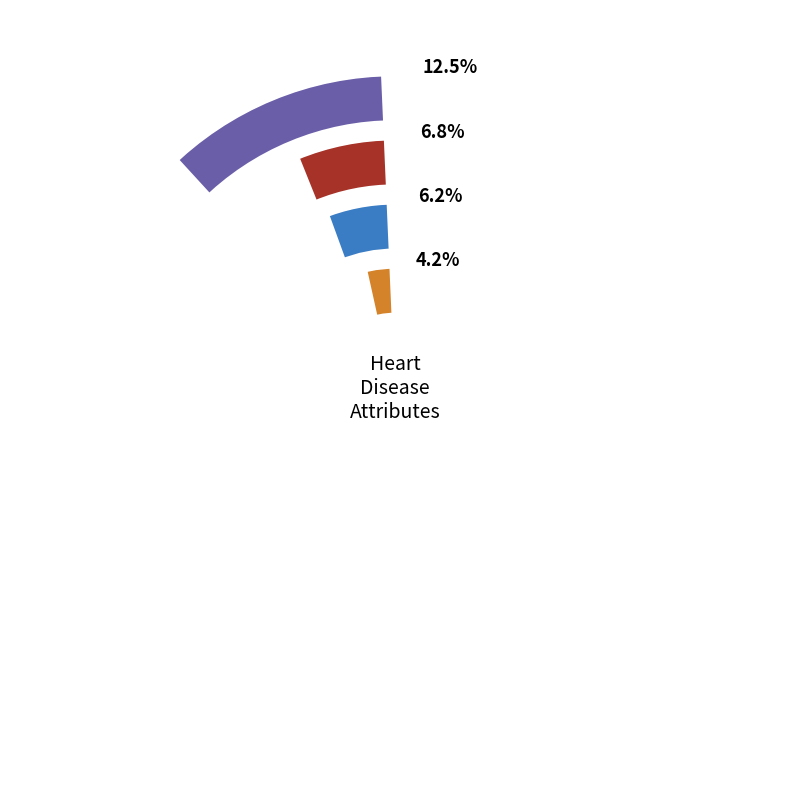

To the nearest percent, what is the combined percentage of cp and slope?

25%